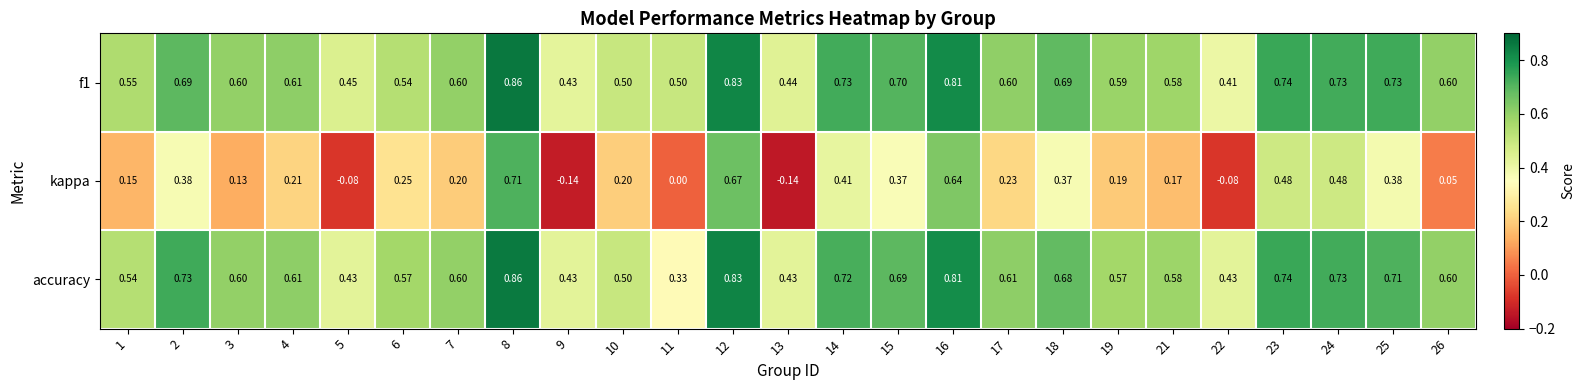

At how many categories does at least one series exceed 0?

25